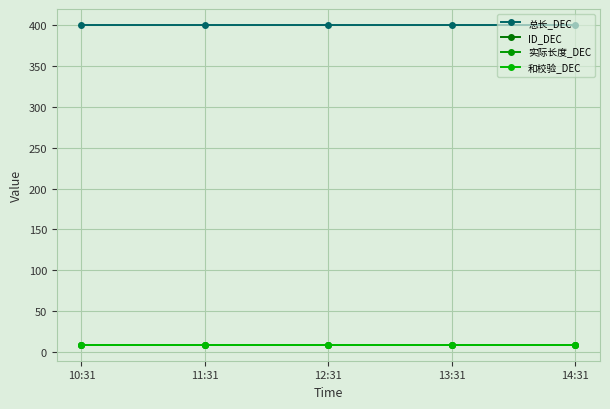

Is this an area chart (filled region under the line)?

No